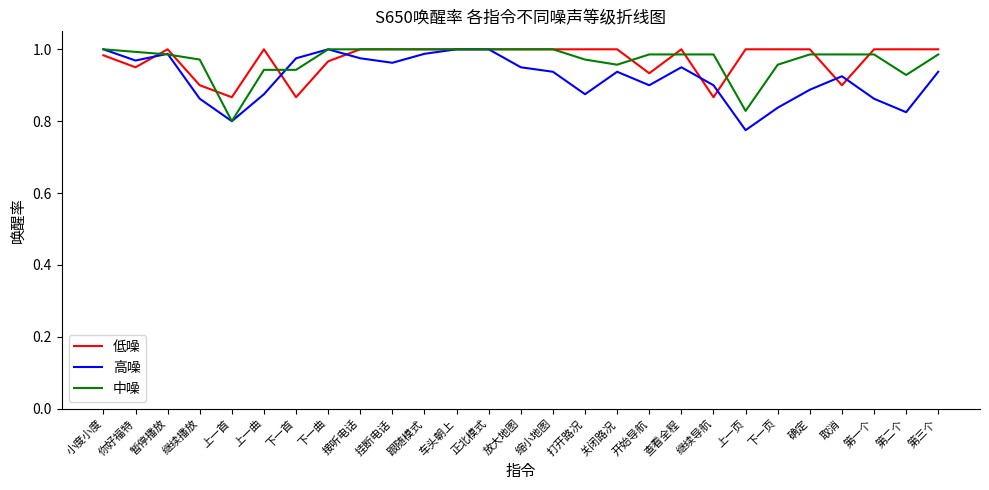

Which category has the lowest value in the 高噪 series?

上一页